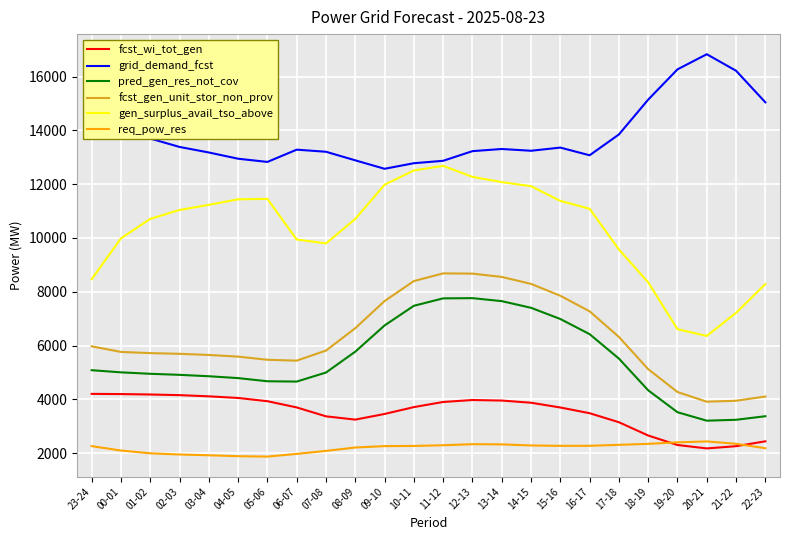

The value of pred_gen_res_not_cov at 17-18 is 5516. True or false?

True